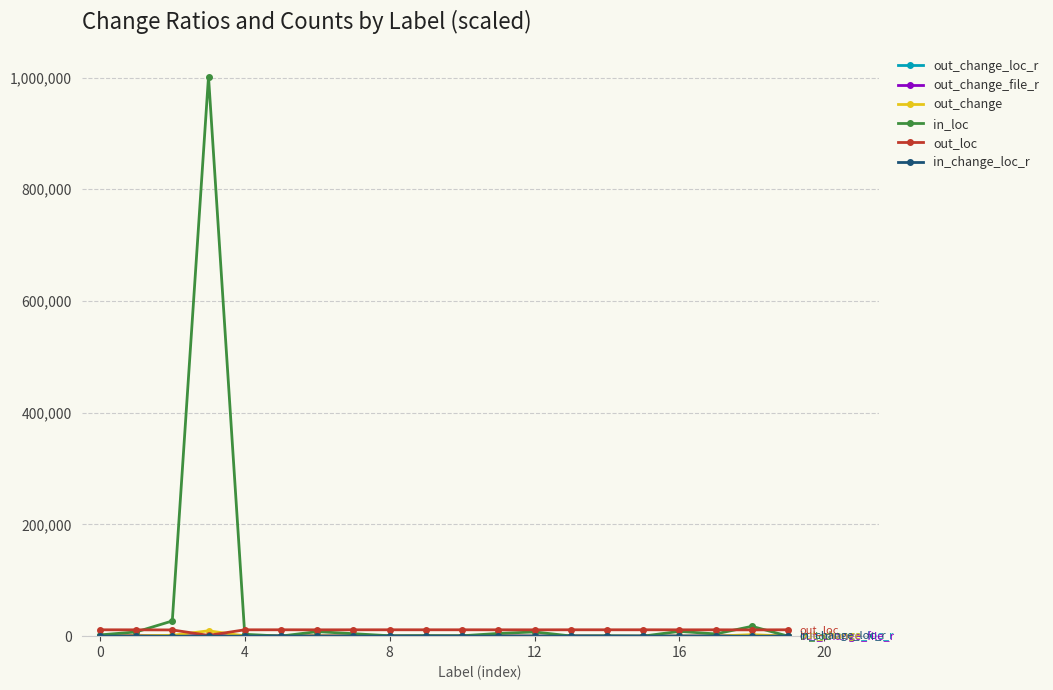

Which series has the largest total across all categories?

in_loc